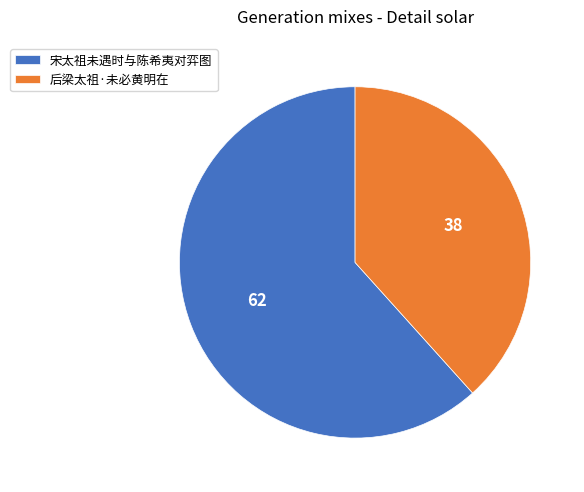

Approximately how many times larger is the value at 后梁太祖·未必黄明在 compared to 宋太祖未遇时与陈希夷对弈图?

0.6